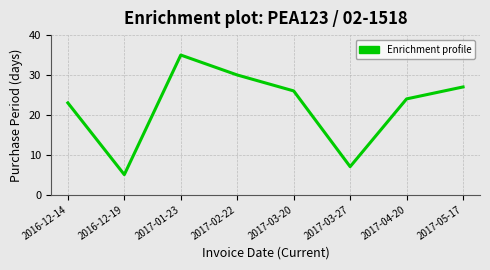

What position from the left is 2017-03-20?

5